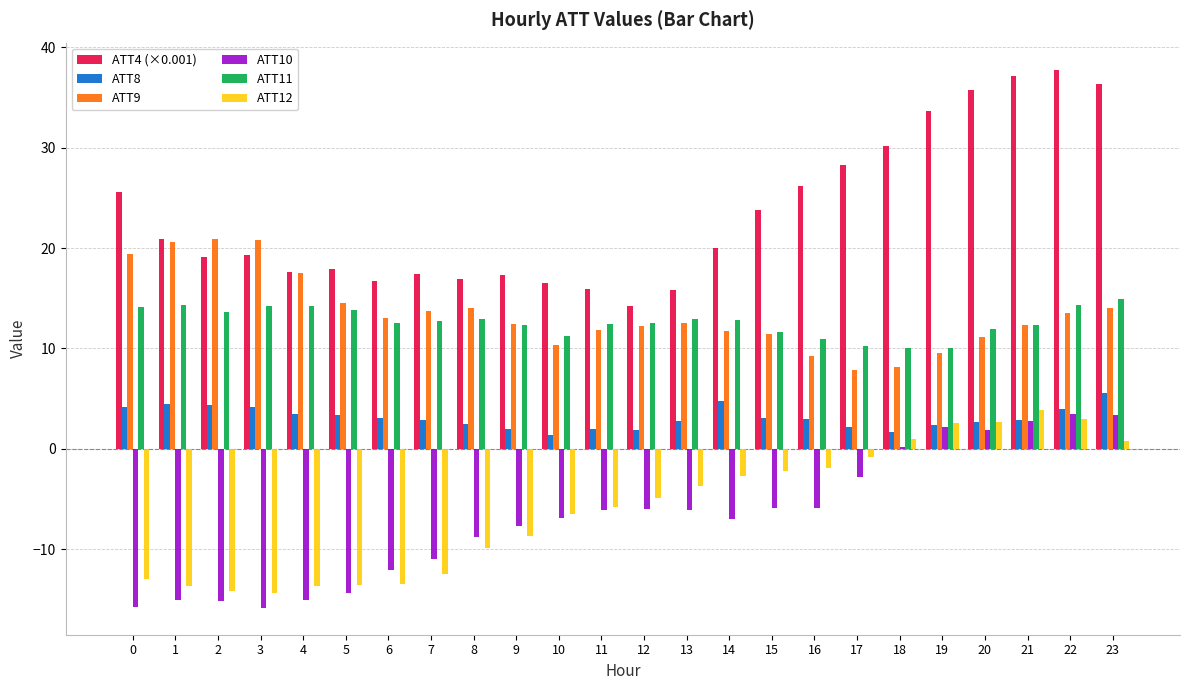

What is the difference between the ATT10 values at 0 and 22?

19.2